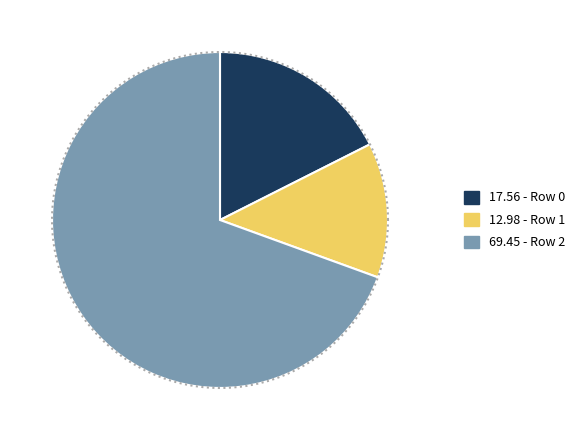

How many segments does this pie chart have?

3